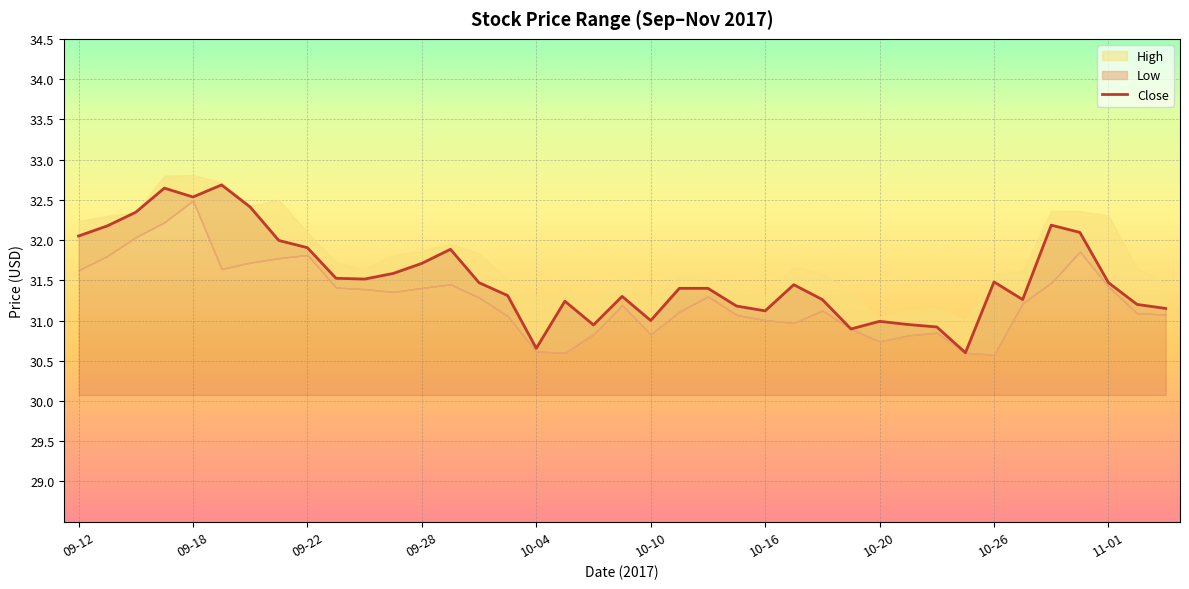

What is the difference between the values at 15 and 11?

0.3